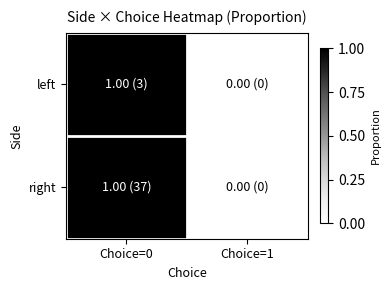

Which category has the lowest value across all series?

Choice=1